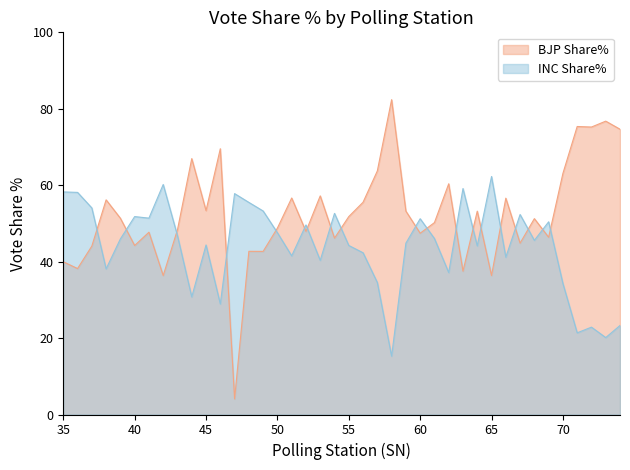

What is the sum of the INC Share% values at 64 and 74?

67.4